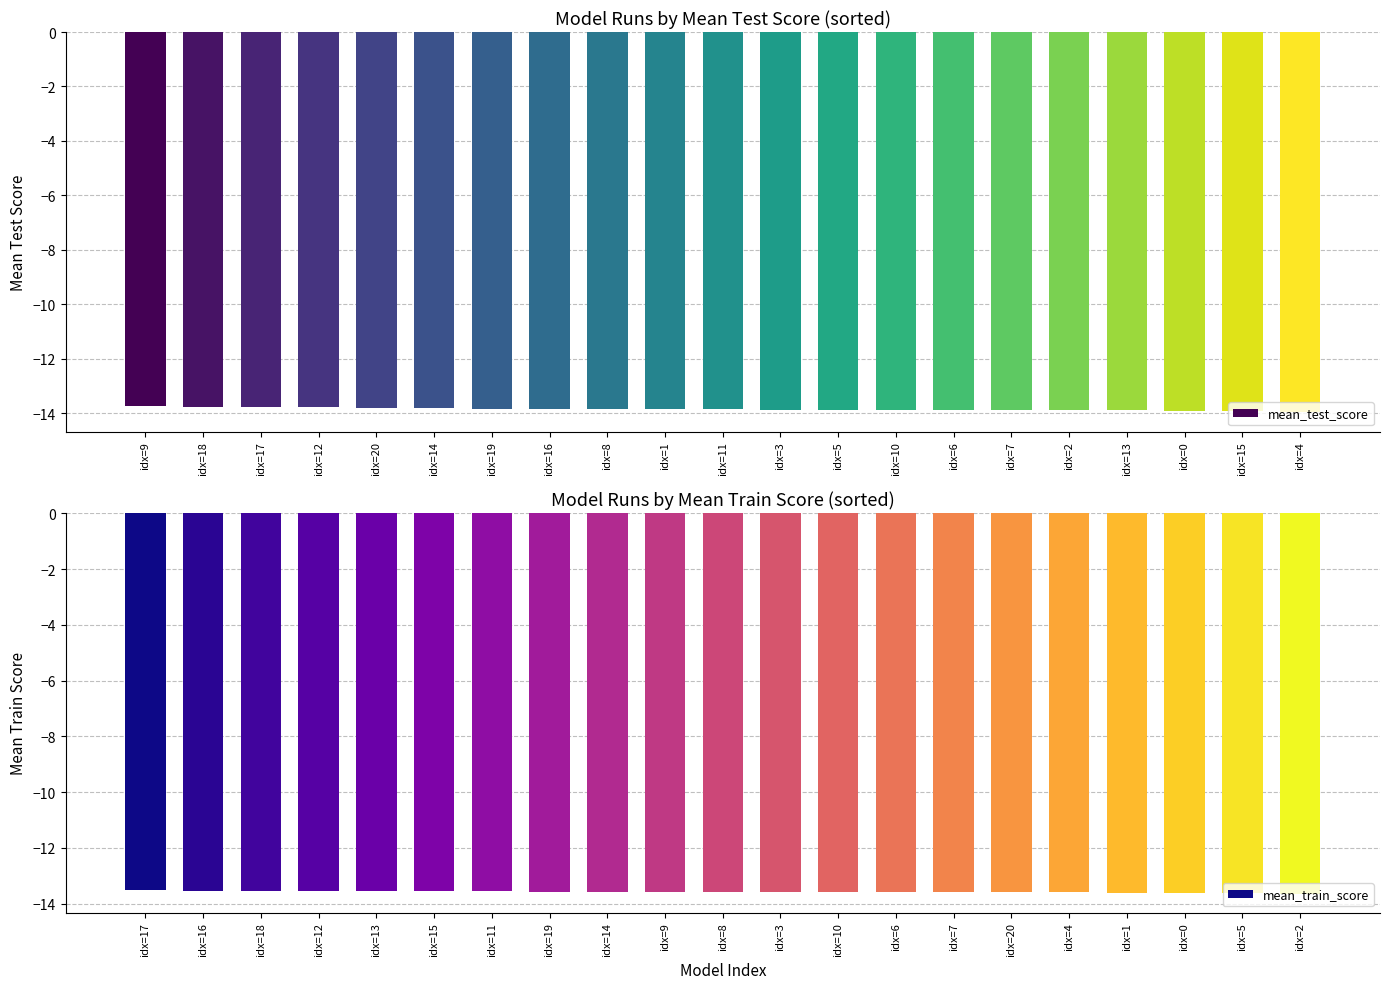

What is the sum of the mean_train_score values at idx=13 and idx=16?

-27.1